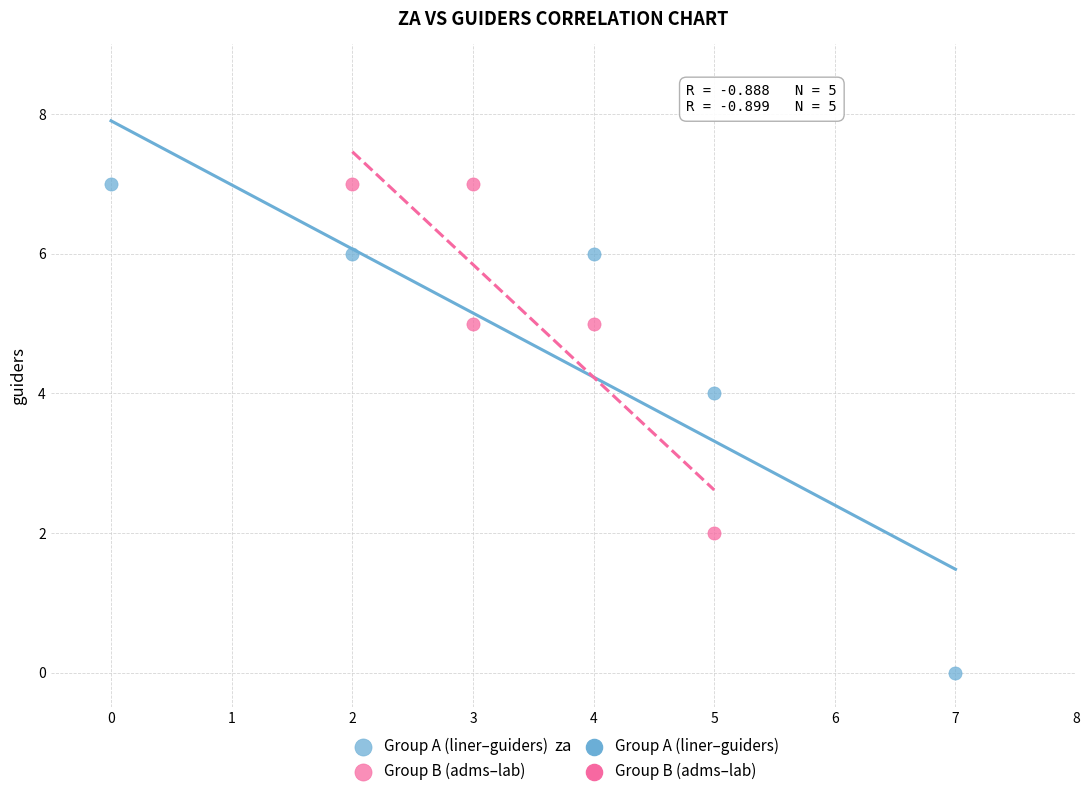

Which series reaches the minimum Y coordinate?

Group A (liner–guiders)